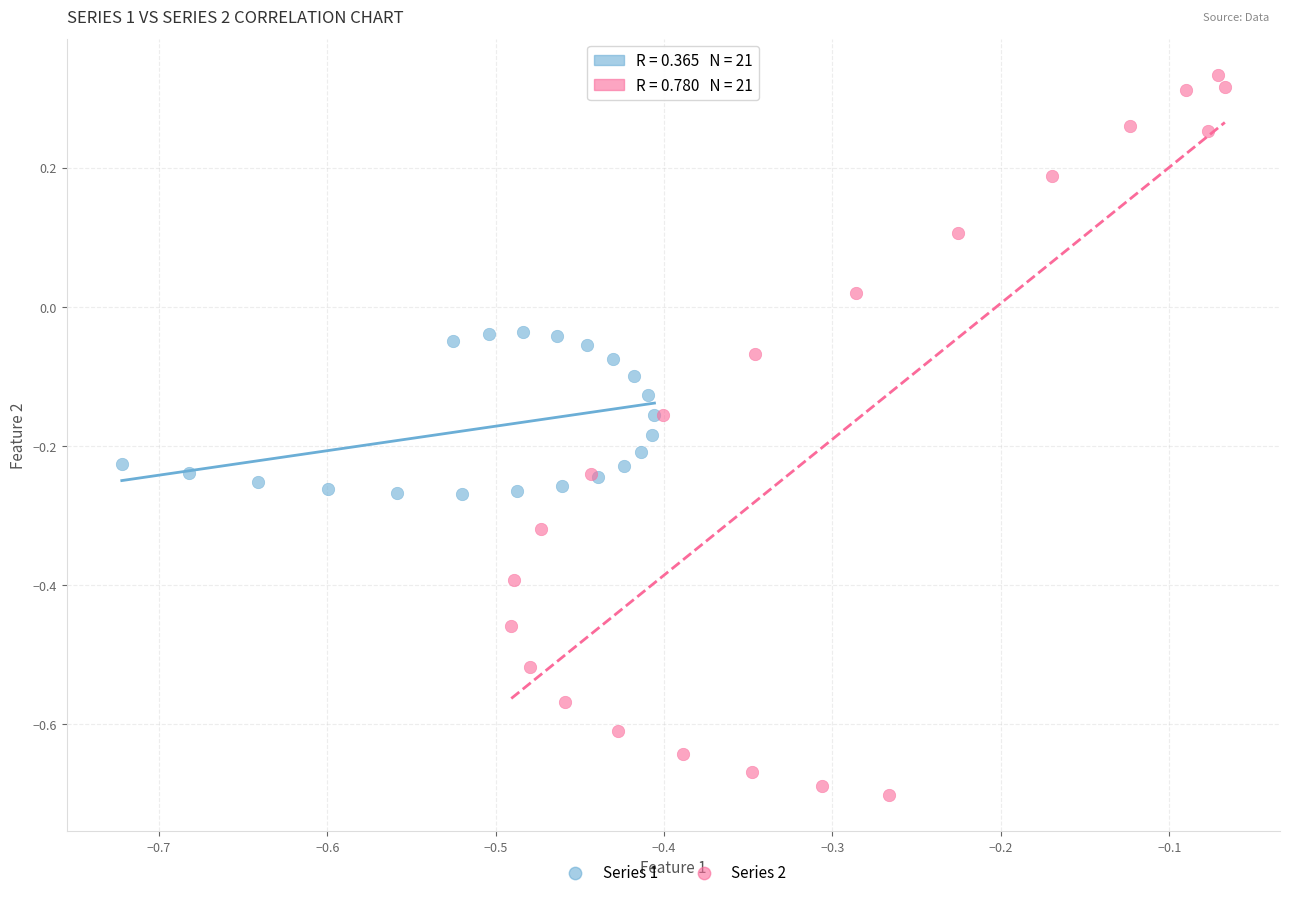

Which series reaches the maximum Y coordinate?

Series 2